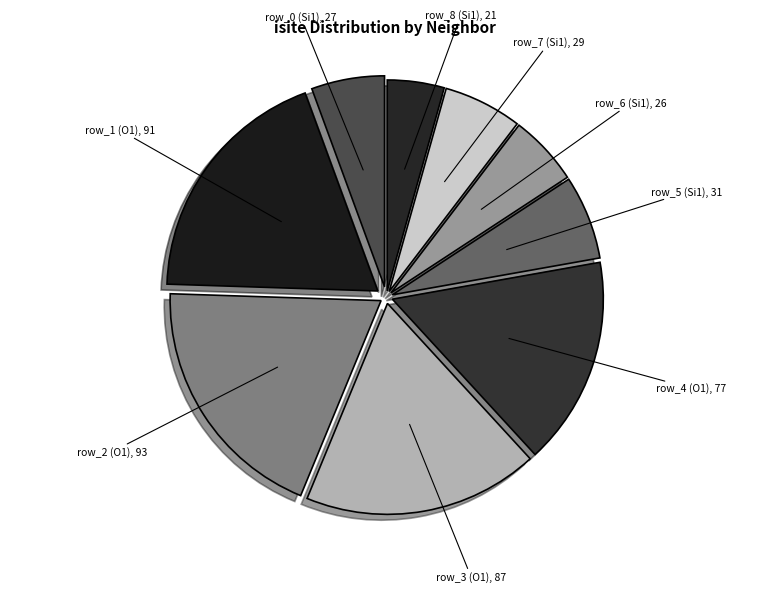

How many slices are in this pie chart?

9